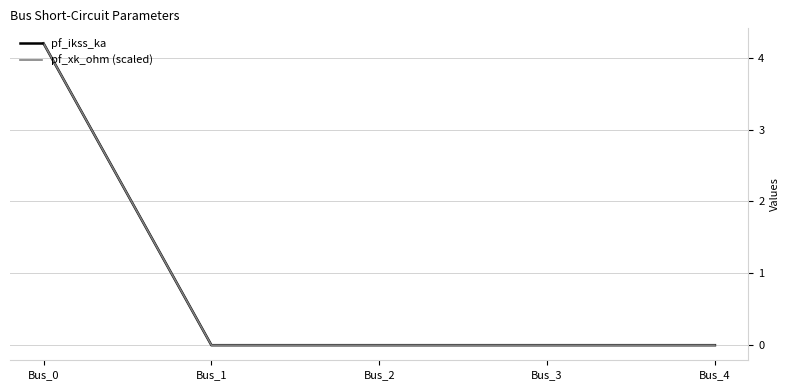

Does the chart display data point markers on the line(s)?

No